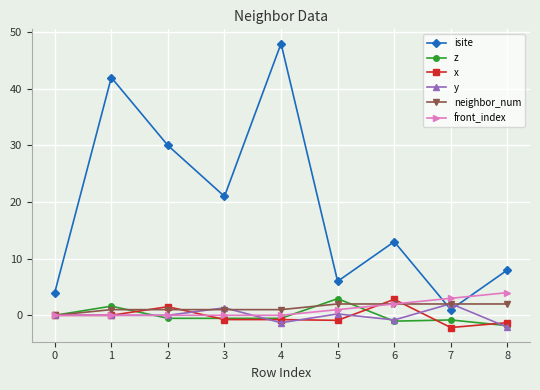

How many z values are between 0 and 1?

1